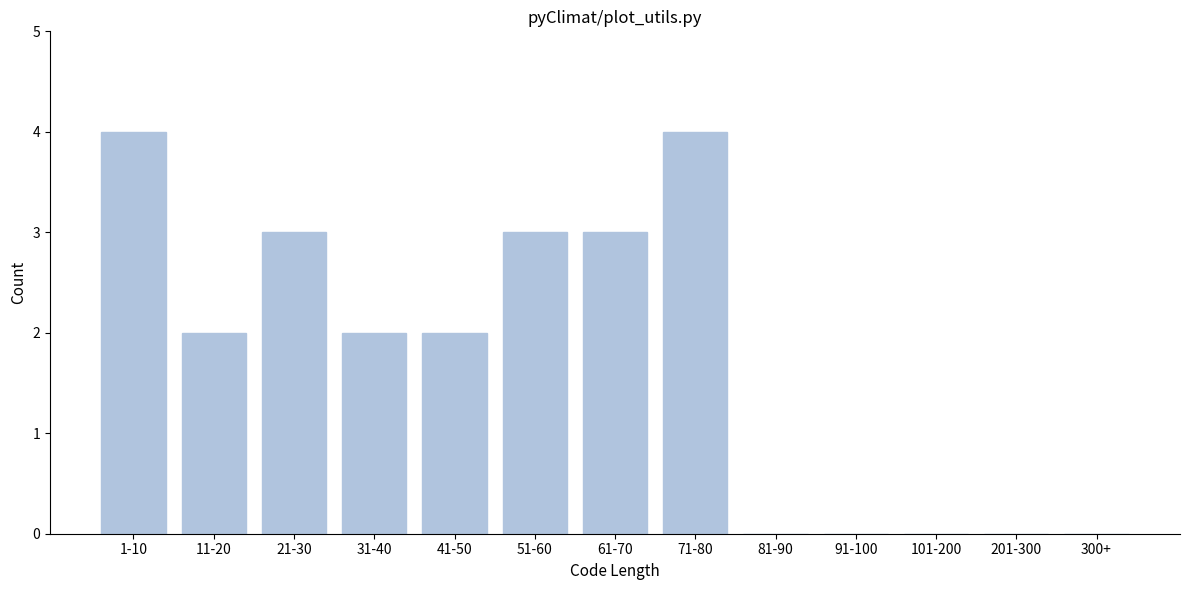

Reading right to left, what are all the values shown in this chart?

300+=0	201-300=0	101-200=0	91-100=0	81-90=0	71-80=4	61-70=3	51-60=3	41-50=2	31-40=2	21-30=3	11-20=2	1-10=4